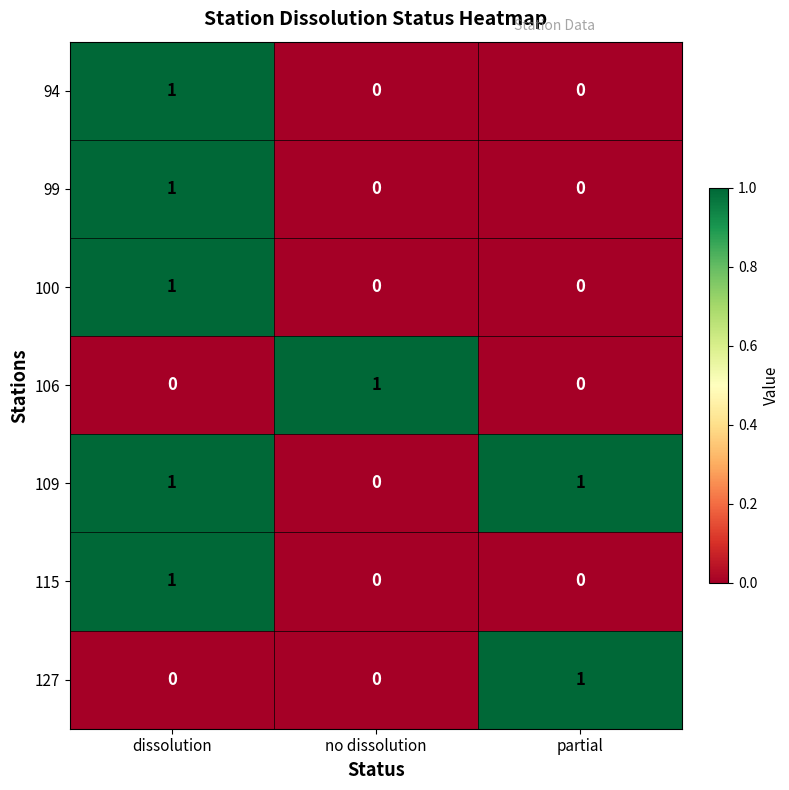

The 99 series shows 0 at partial. True or false?

True